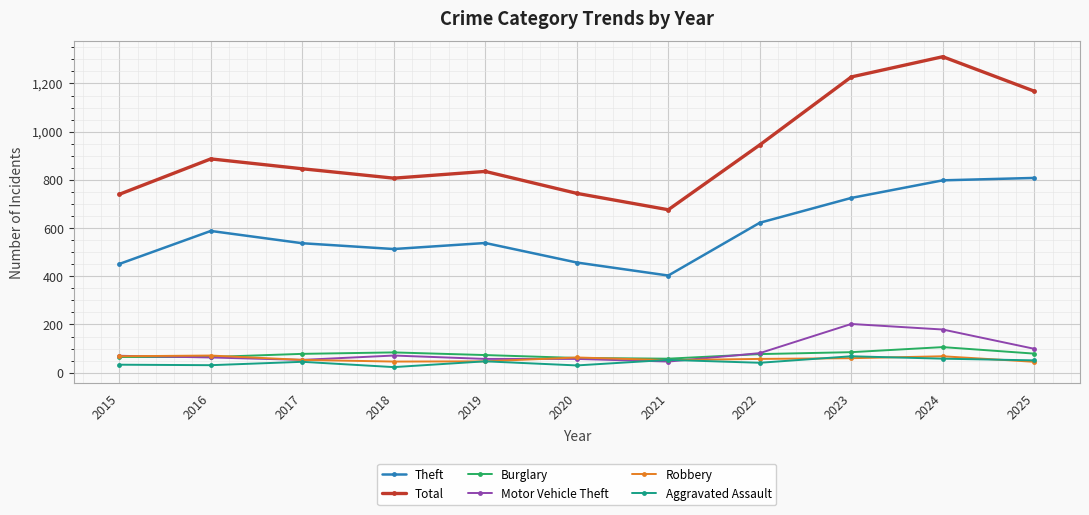

How many data points in Burglary are less than 77?

5